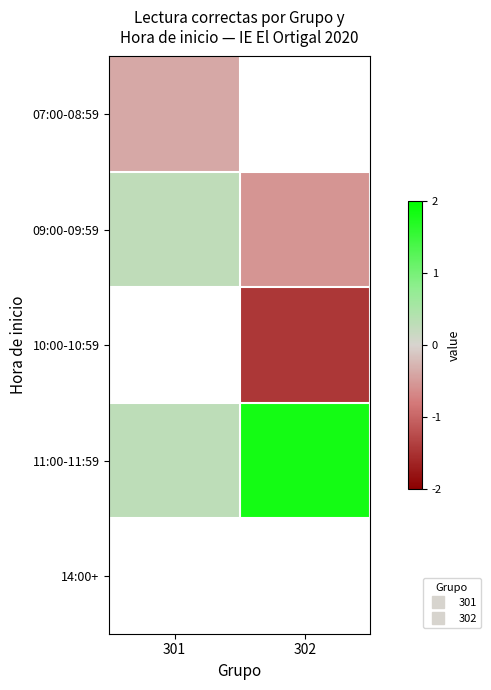

Which series has the largest total across all categories?

11:00-11:59